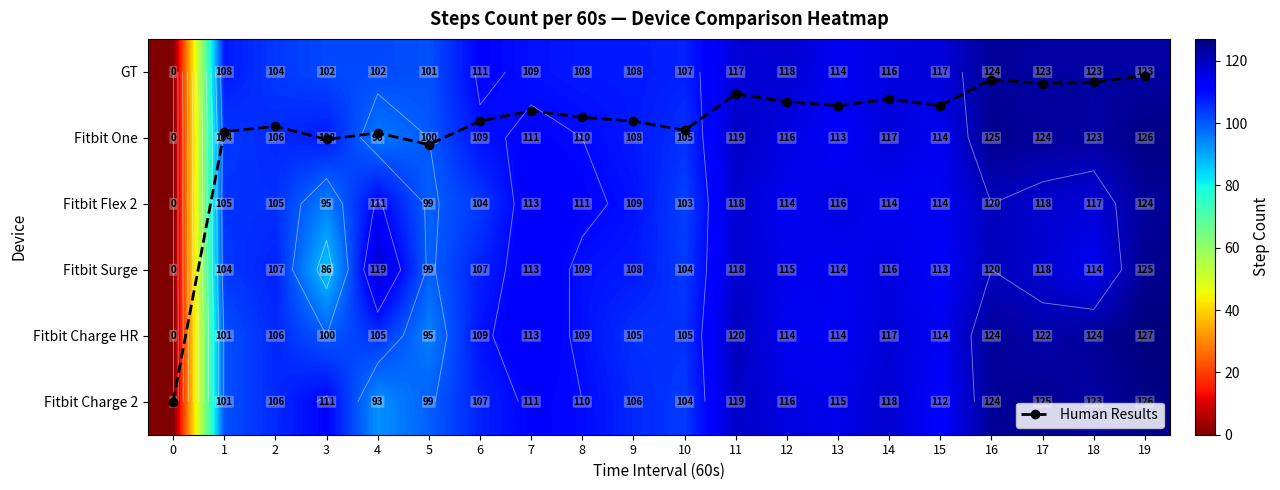

Rank the categories by GT value from highest to lowest.

16, 17, 18, 19, 12, 11, 15, 14, 13, 6, 7, 1, 8, 9, 10, 2, 3, 4, 5, 0